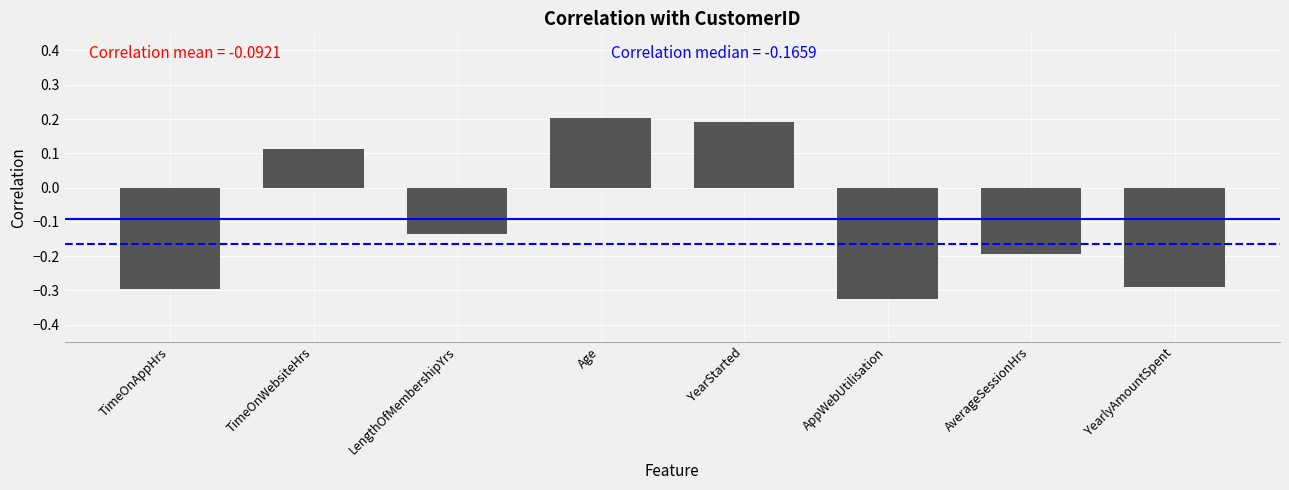

How many values exceed 0?

3